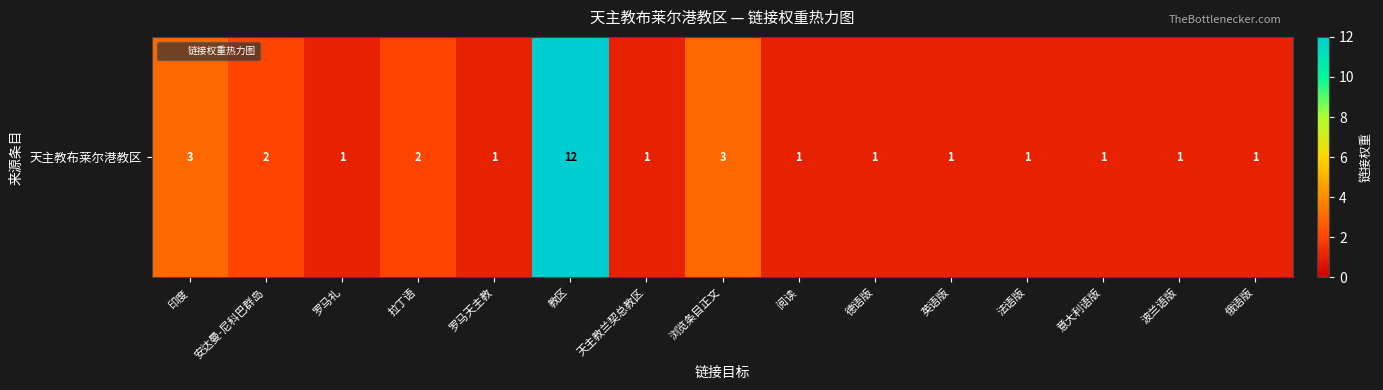

True or false: the data shows 2 at 拉丁语.

True